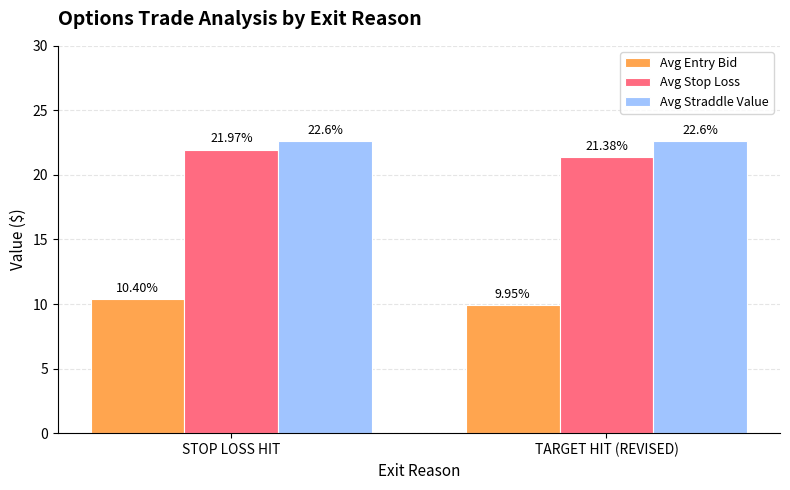

At how many categories does at least one series exceed 17?

2